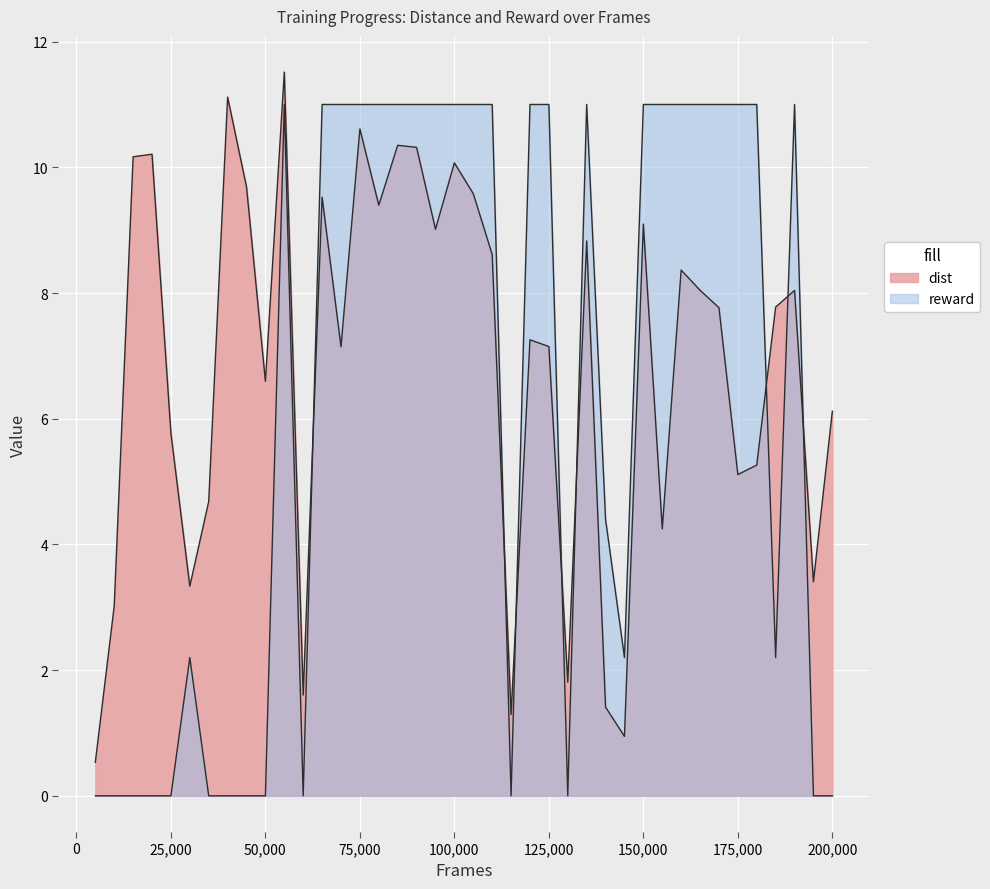

How many times do dist and reward cross each other?

8